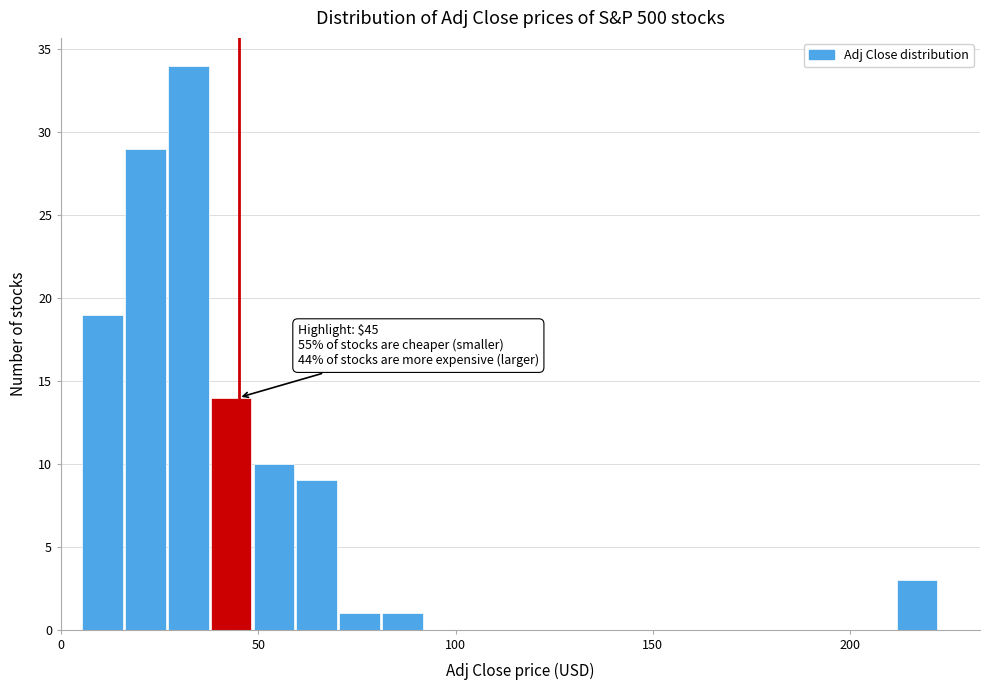

Read against the x-axis, roughly where is the centre of the tallest bar?

30